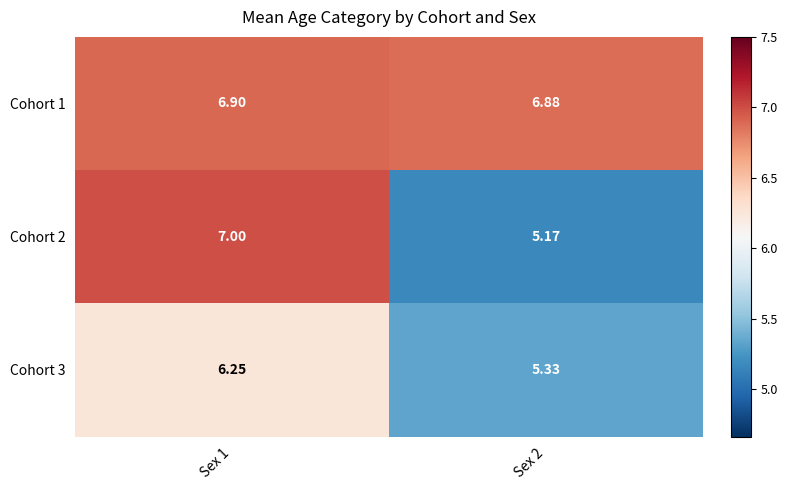

Is the value of Cohort 2 at Sex 1 greater than the value of Cohort 3 at Sex 1?

Yes